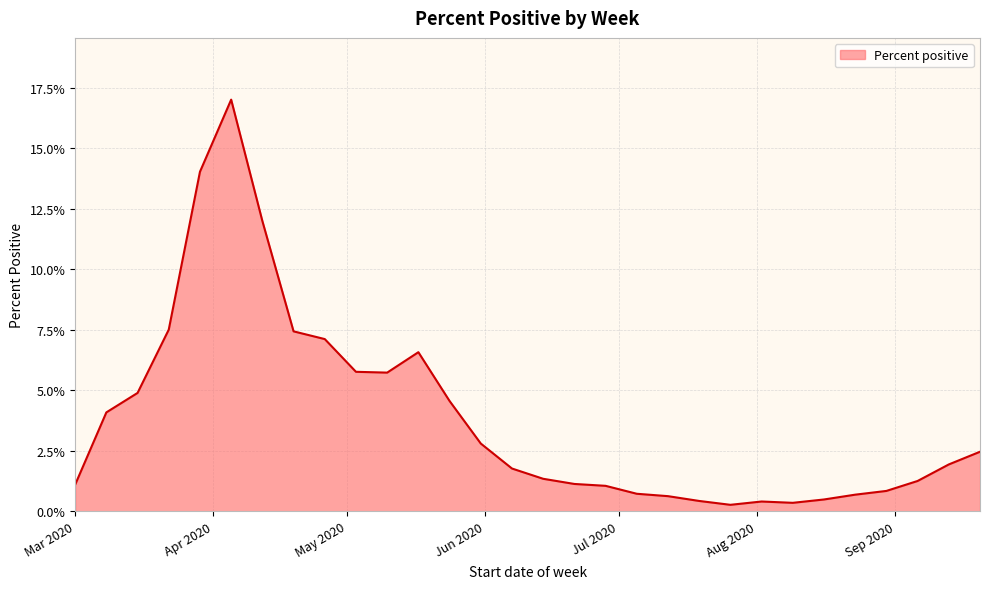

At which category does the data reach its first local valley?

2020-05-10